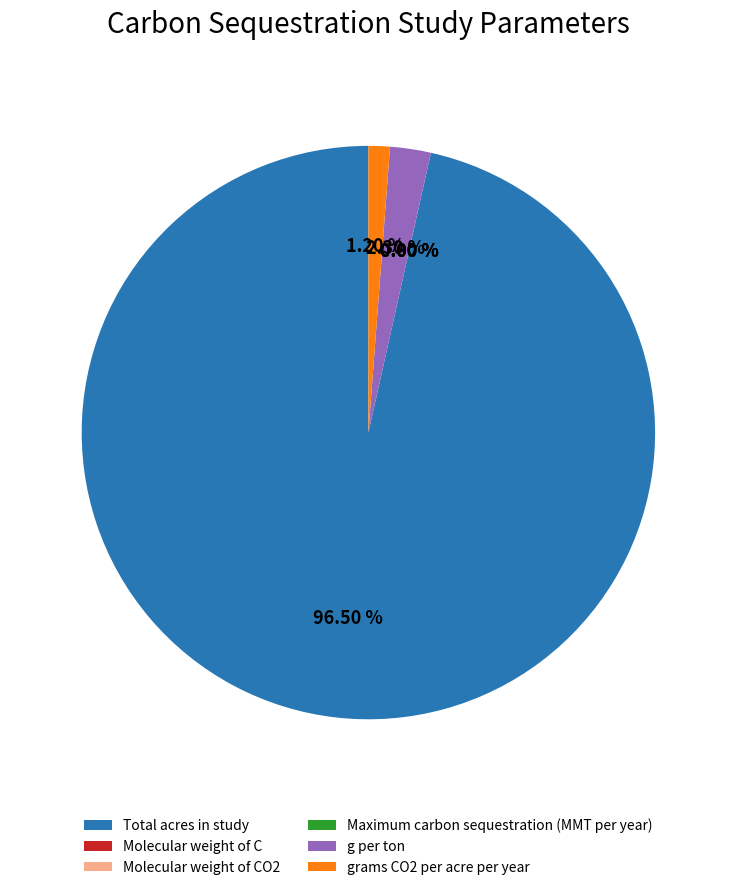

Is Total acres in study the majority of the pie?

Yes